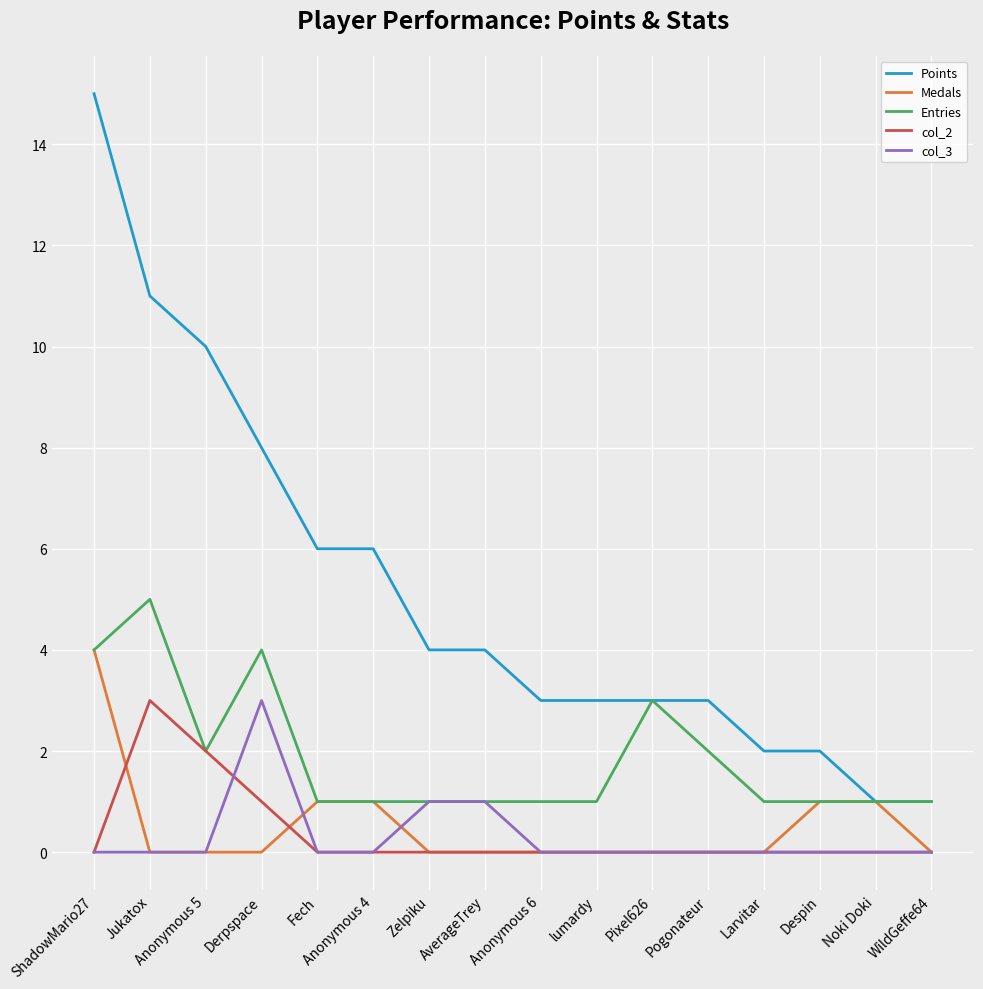

What is the difference between the second highest and minimum values in the col_3 series?

1